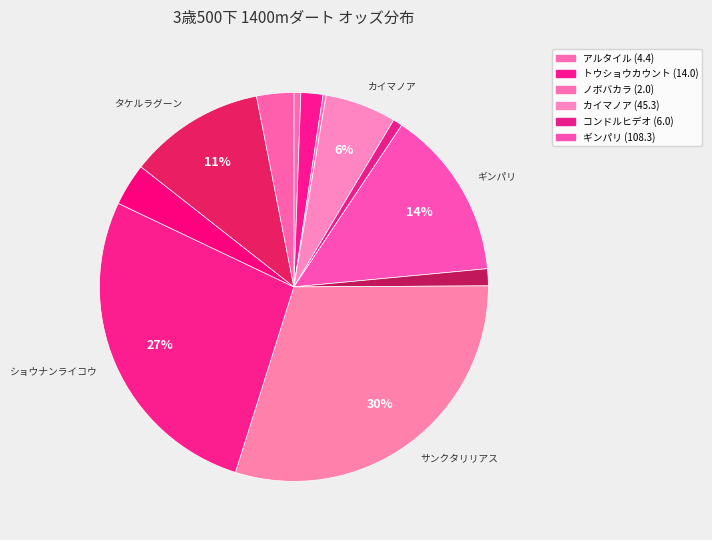

Which slice is the smallest?

ノボバカラ